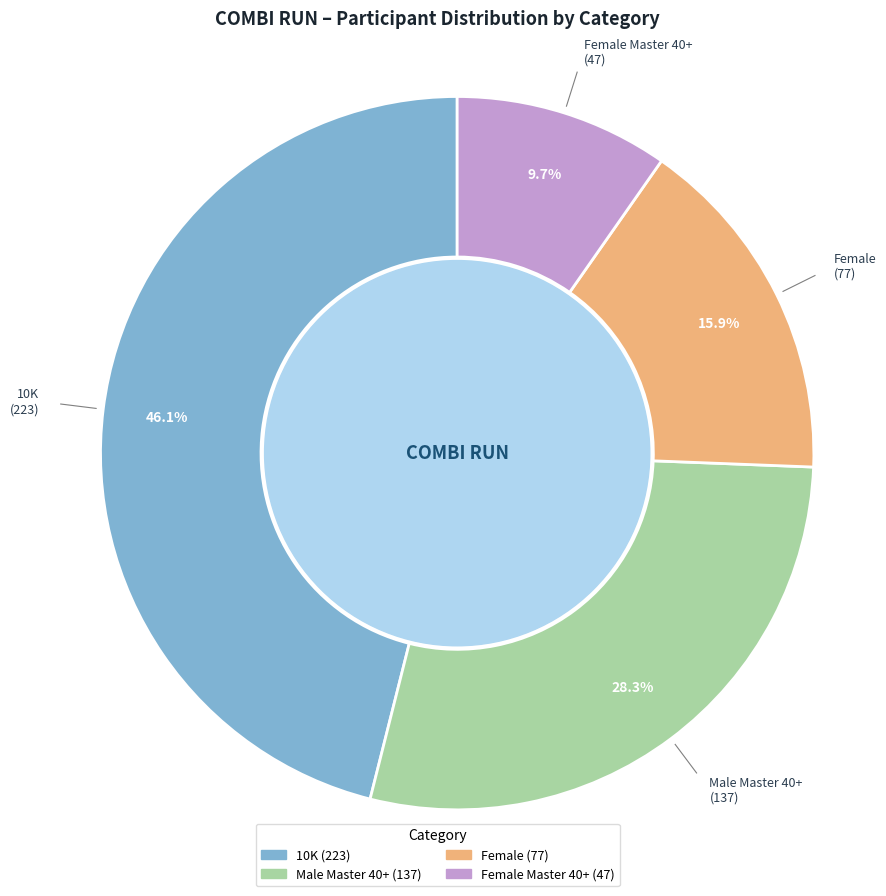

To the nearest percent, what is the average slice percentage?

25%